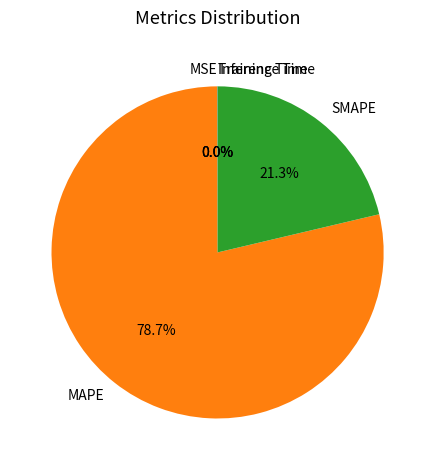

To the nearest percent, what is the average slice percentage?

20%